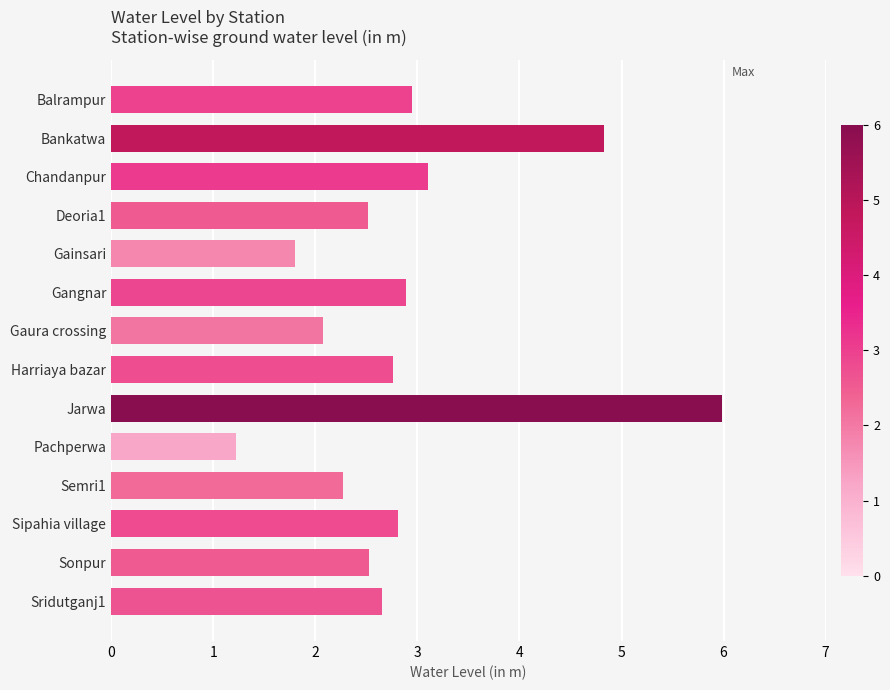

The value at Deoria1 is 2.5. True or false?

True